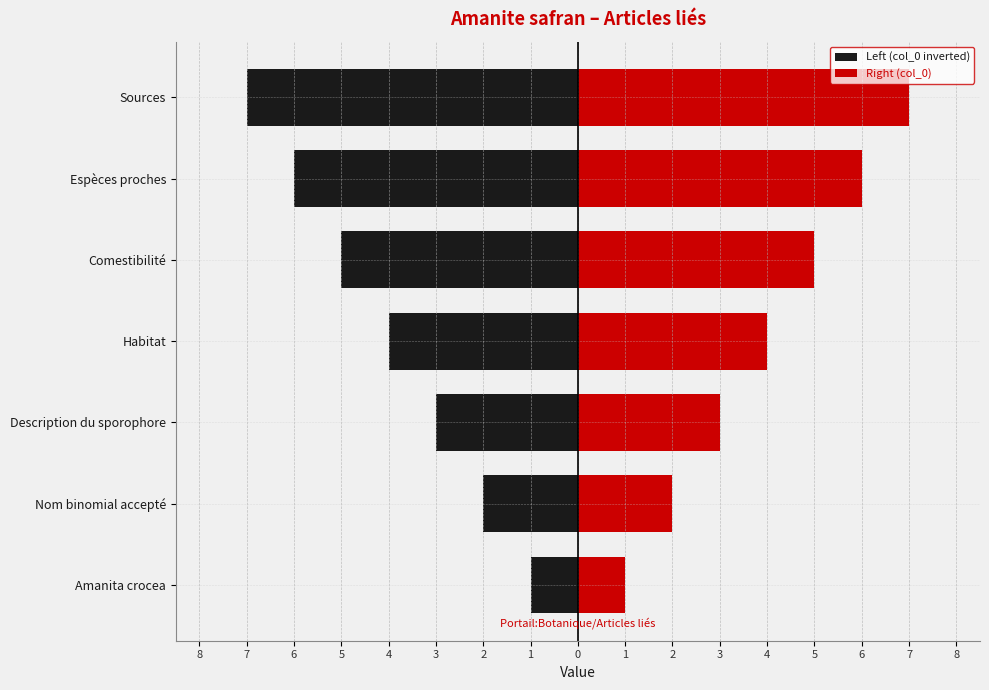

At how many categories does at least one series exceed 5?

2